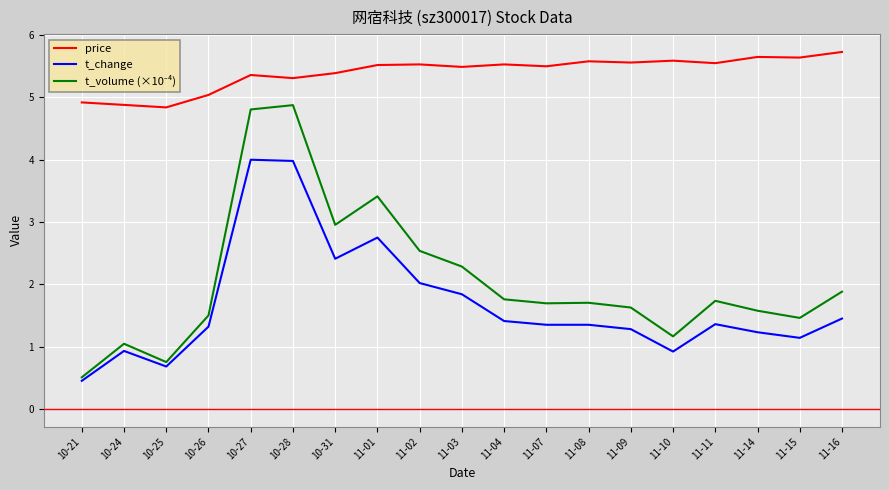

At which label does t_change reach its minimum?

10-21